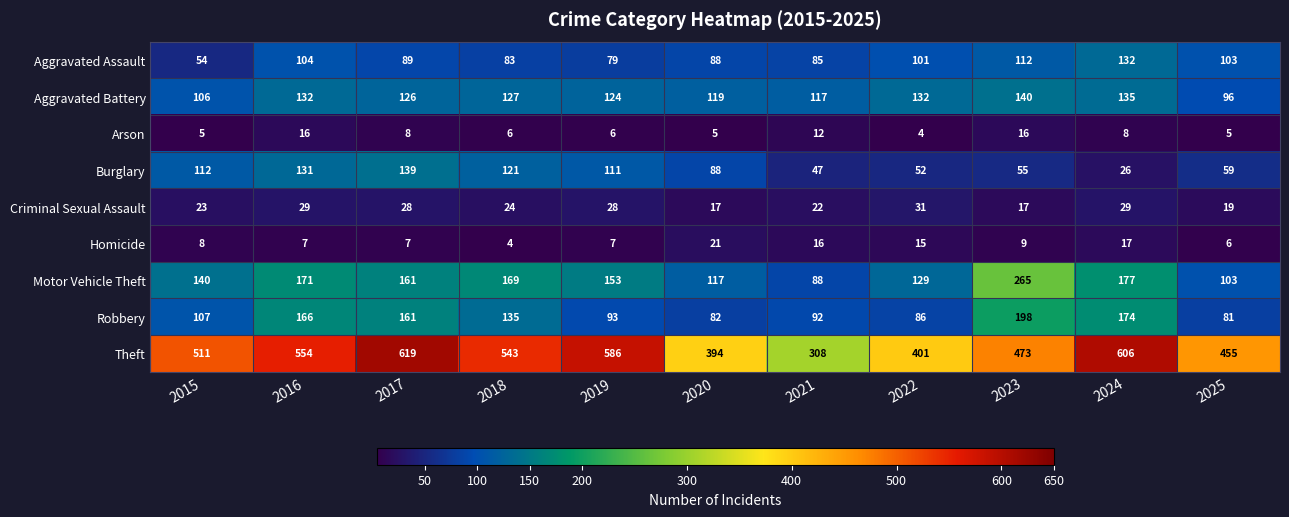

At how many categories does at least one series exceed 97?

11